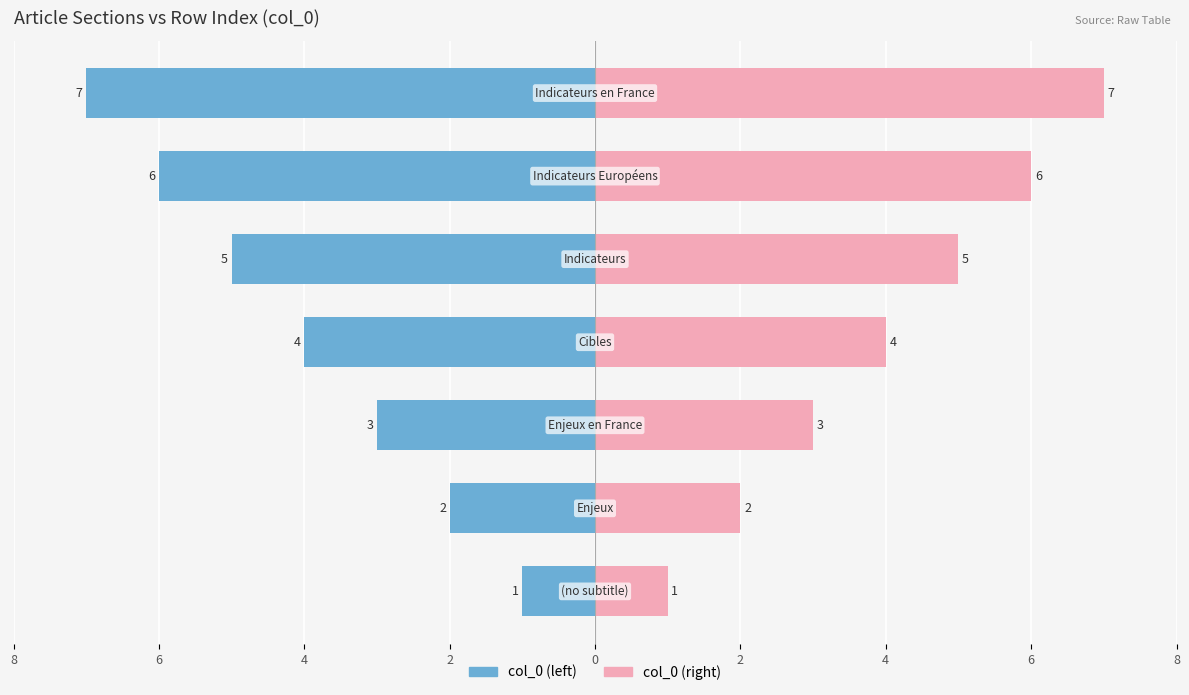

How many bars are there in each group?

2